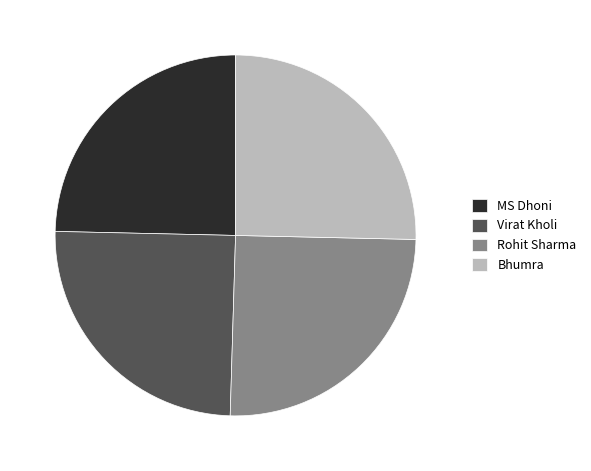

True or false: MS Dhoni accounts for 35% of the total.

False